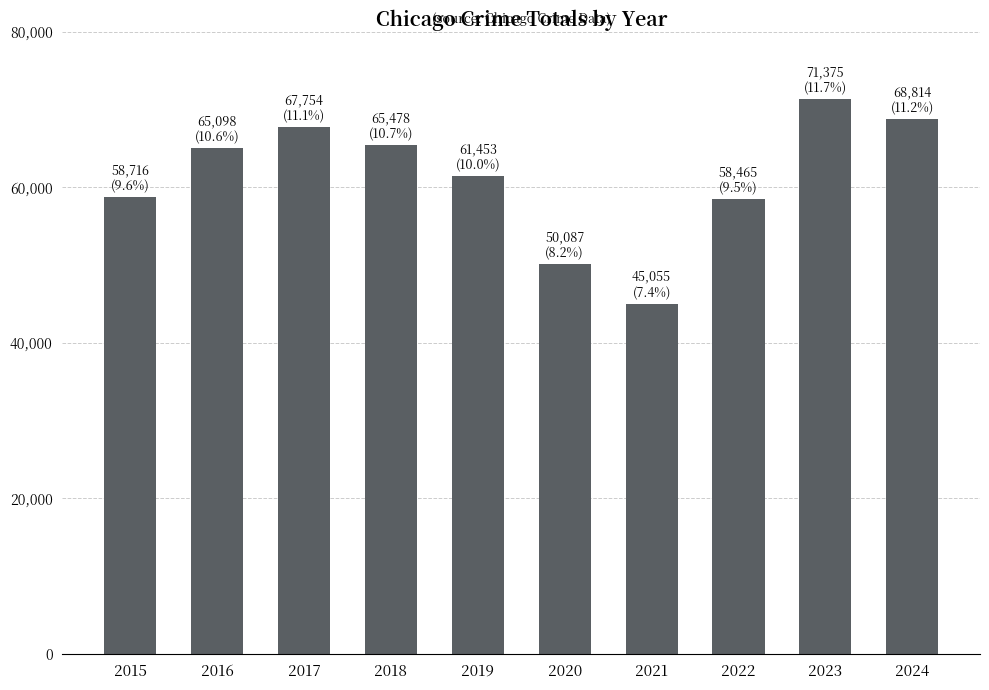

How many values are below 65098?

5